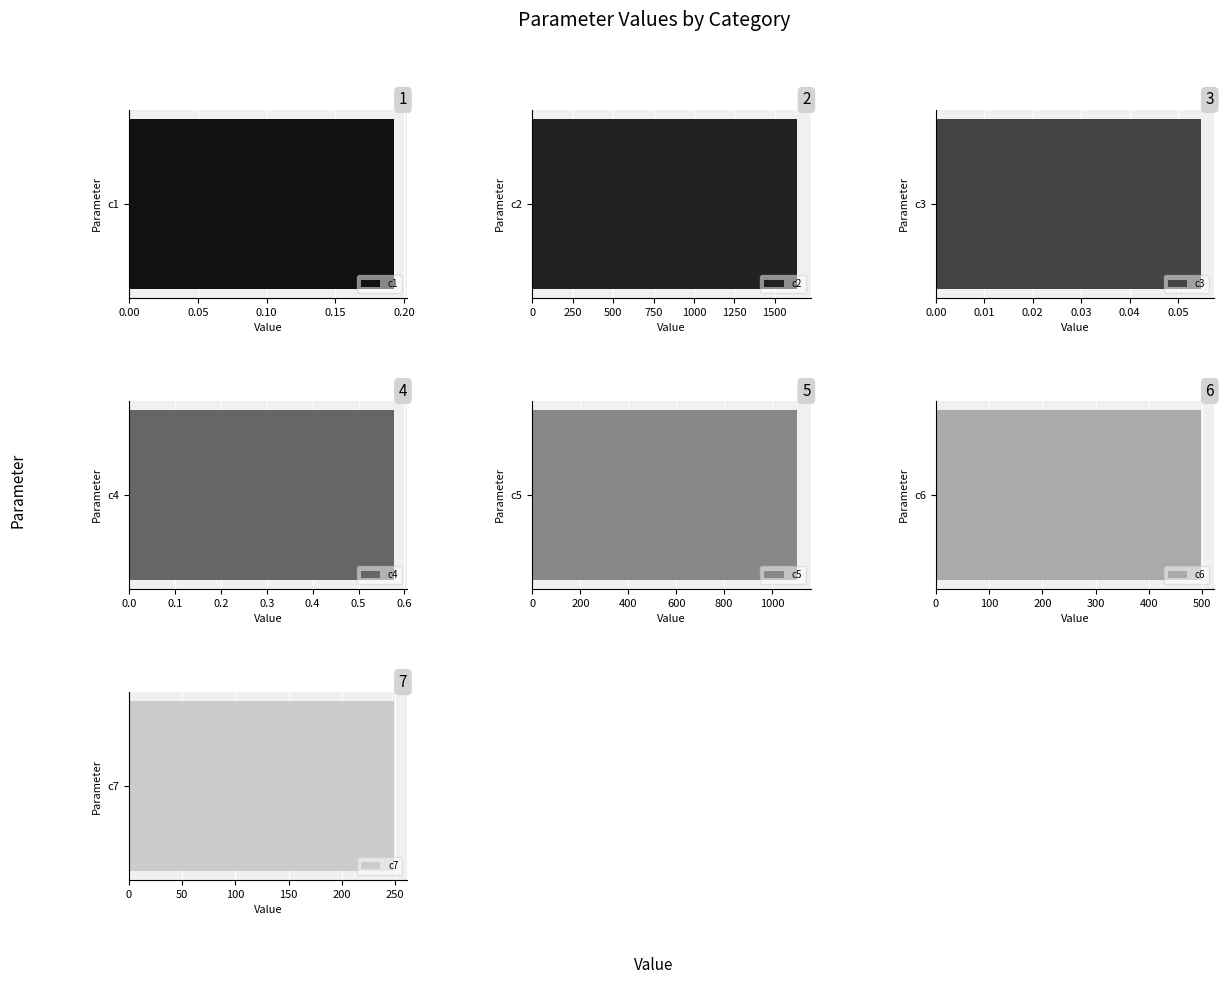

What is the difference between the maximum and minimum values?

1639.4